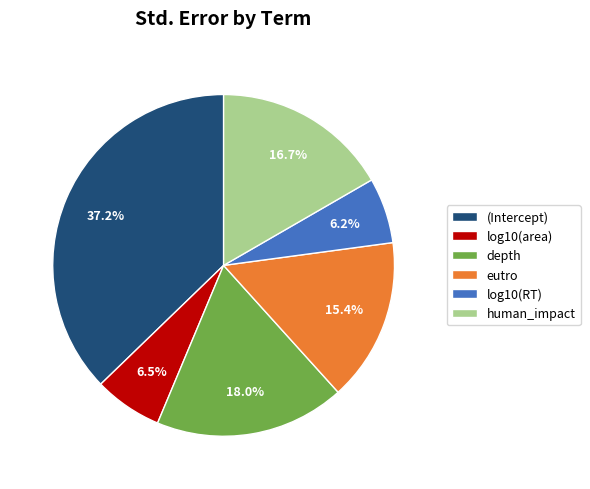

Count the number of slices in the pie.

6